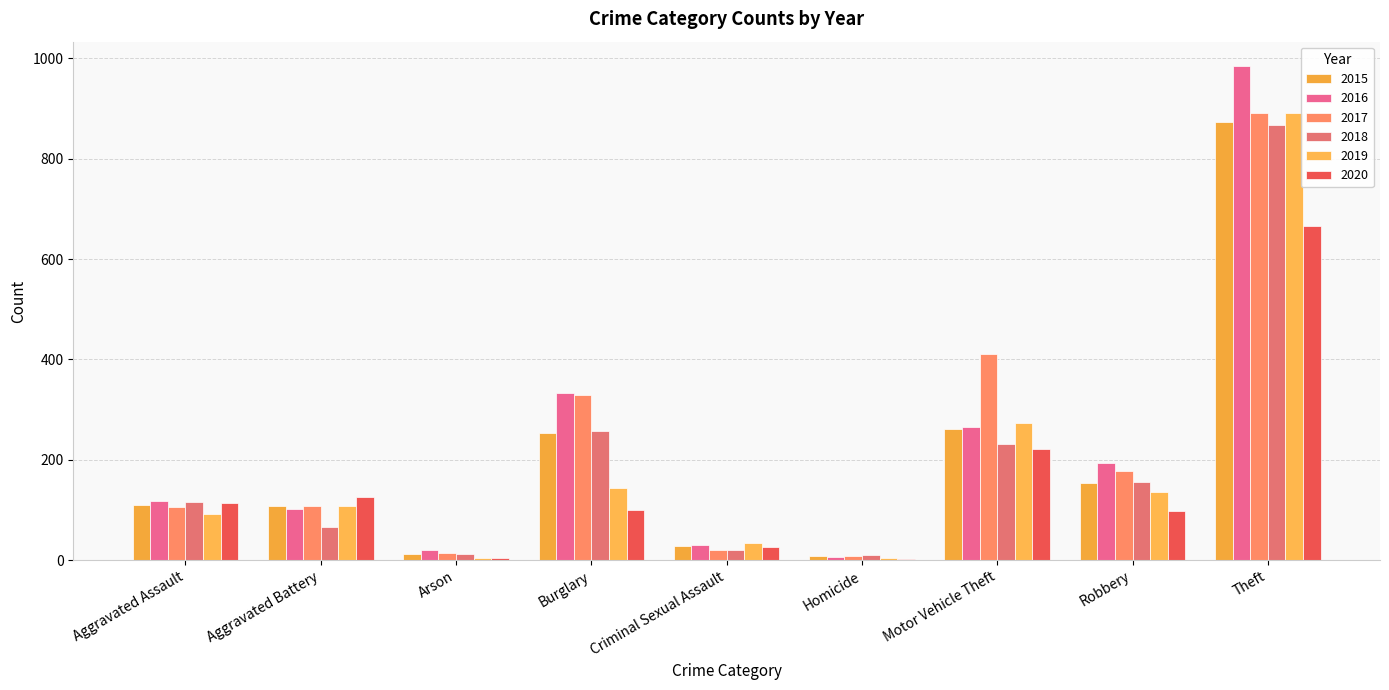

How many groups of bars are there?

9